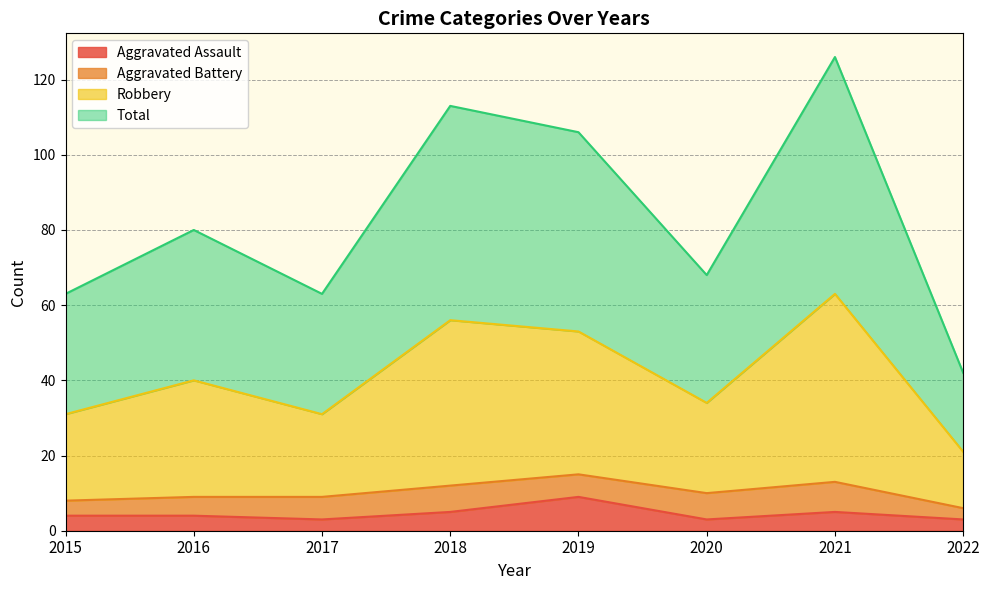

Is the value of Aggravated Assault at 2020 greater than the value of Total at 2019?

No